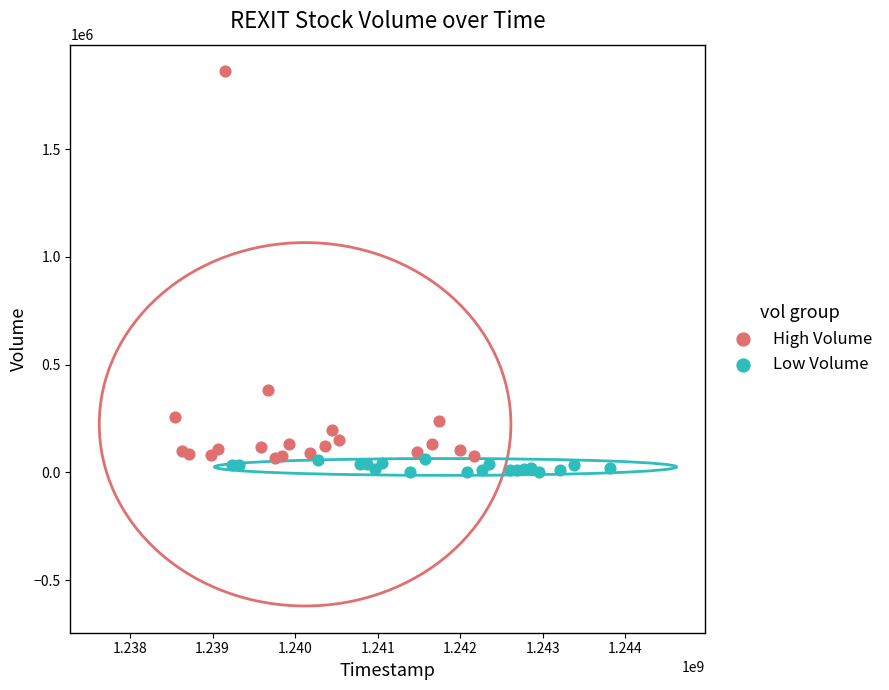

Which series has the widest spread of Y values?

High Volume